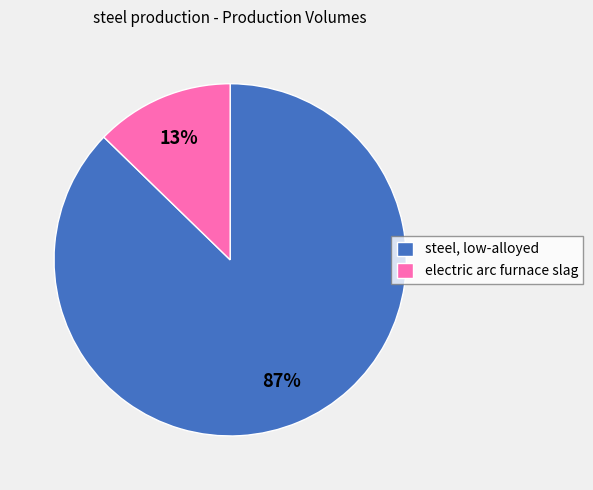

What is the smallest slice in the pie chart?

electric arc furnace slag